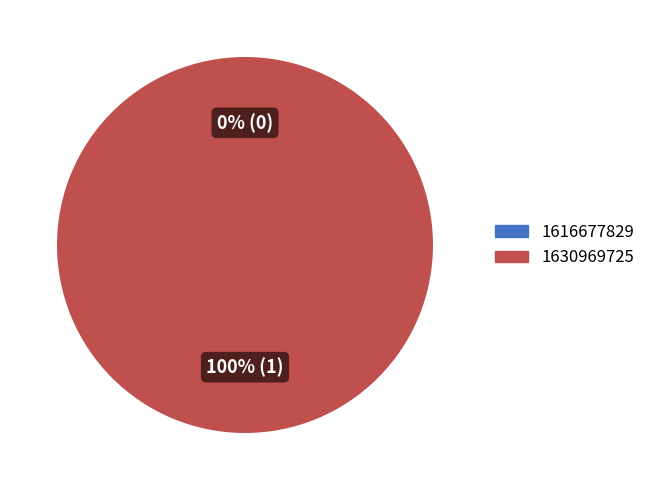

What percentage is the 1630969725 slice, to the nearest percent?

100%